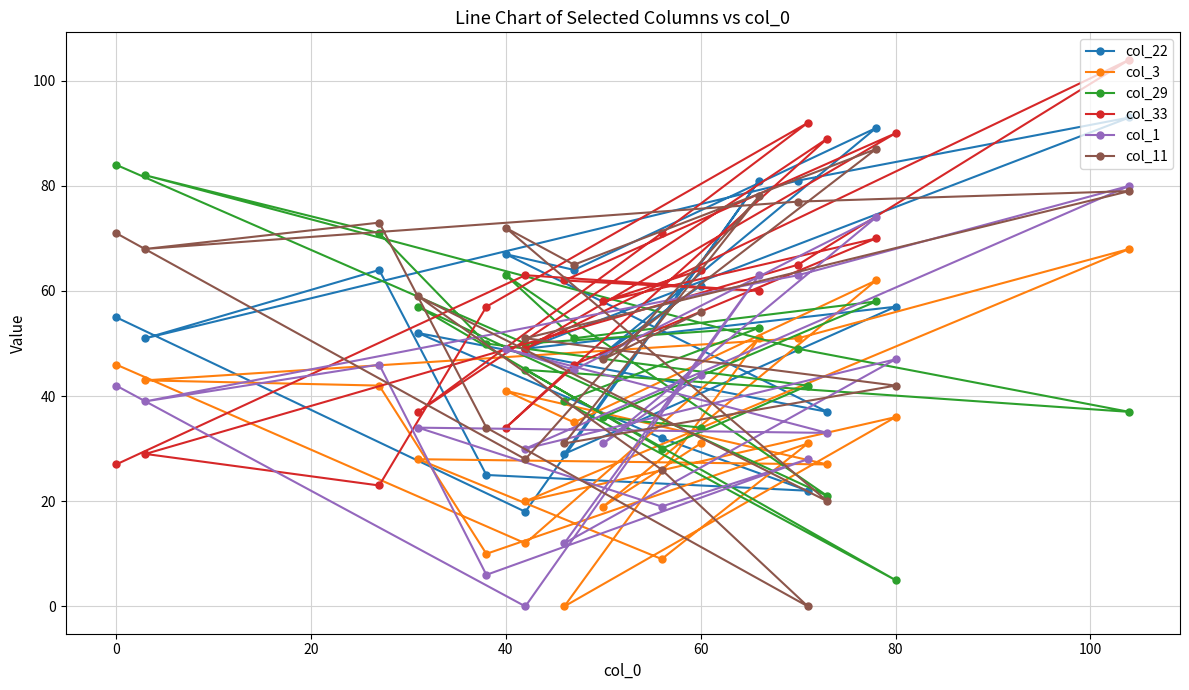

Which series ends up on top after the final intersection of col_33 and col_29?

col_33